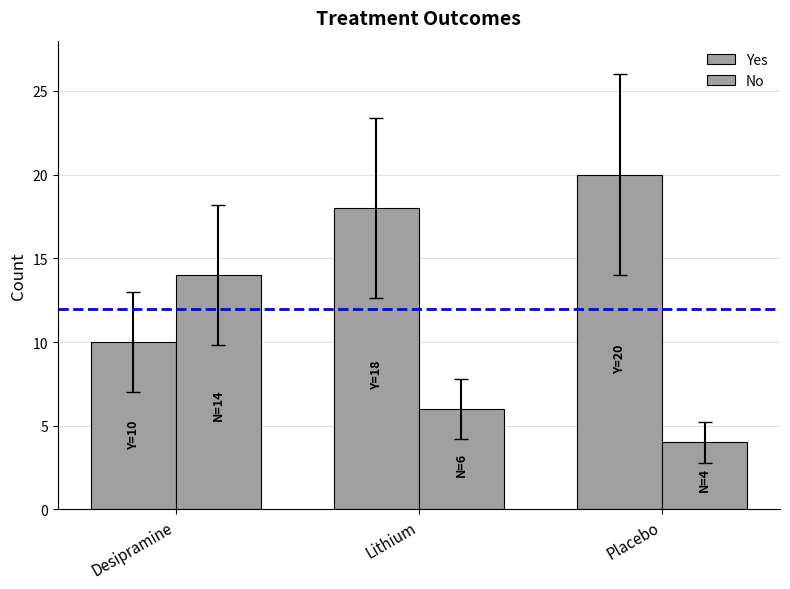

How many categories are shown in the chart?

3